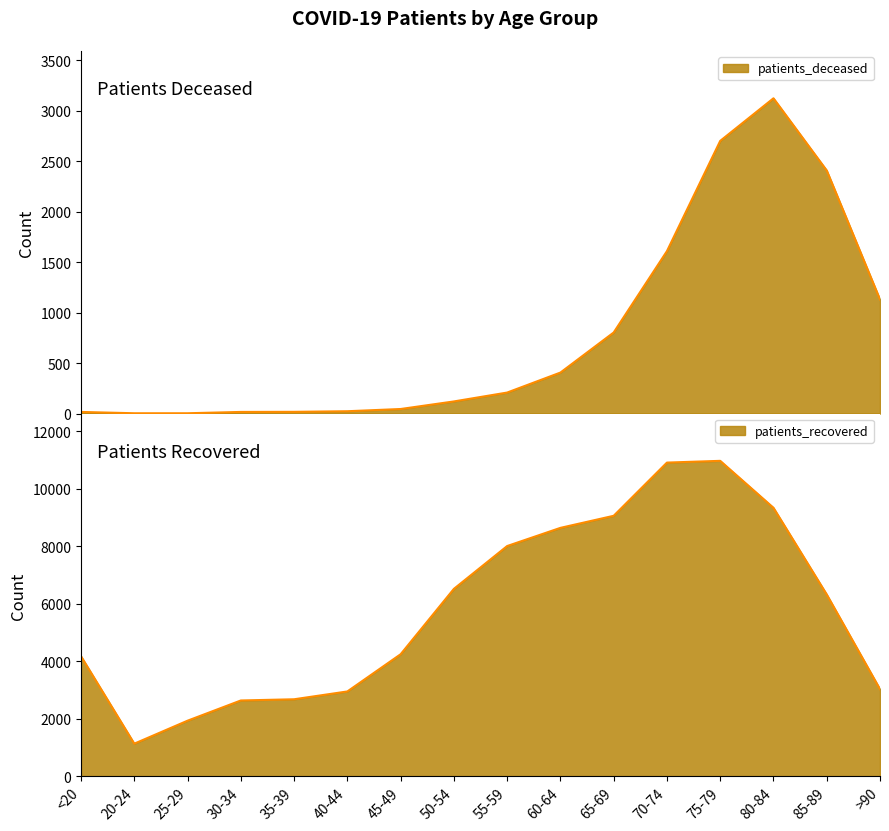

What position from the left is 50-54?

8